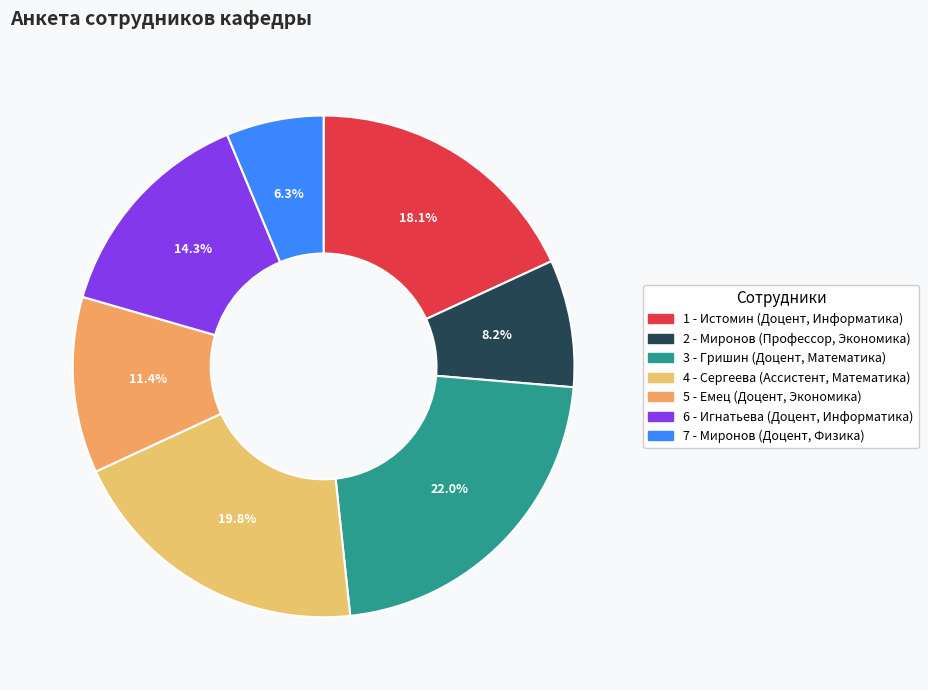

To the nearest percent, what is the difference between the 6 - Игнатьева (Доцент, Информатика) and 3 - Гришин (Доцент, Математика) slice percentages?

8%